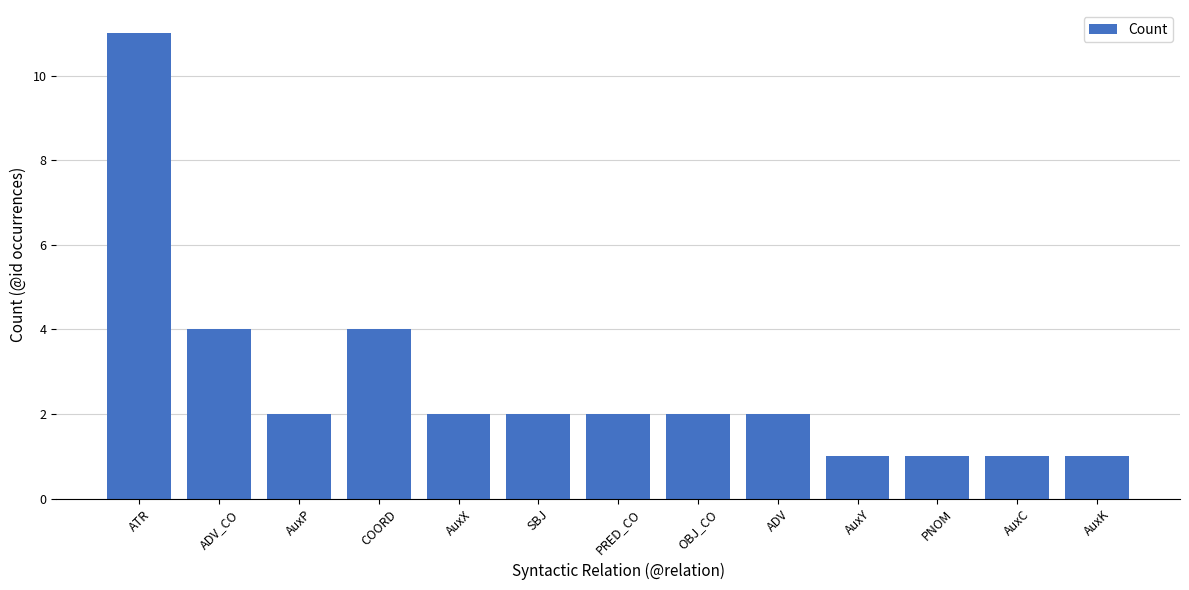

What is the greatest value displayed?

11